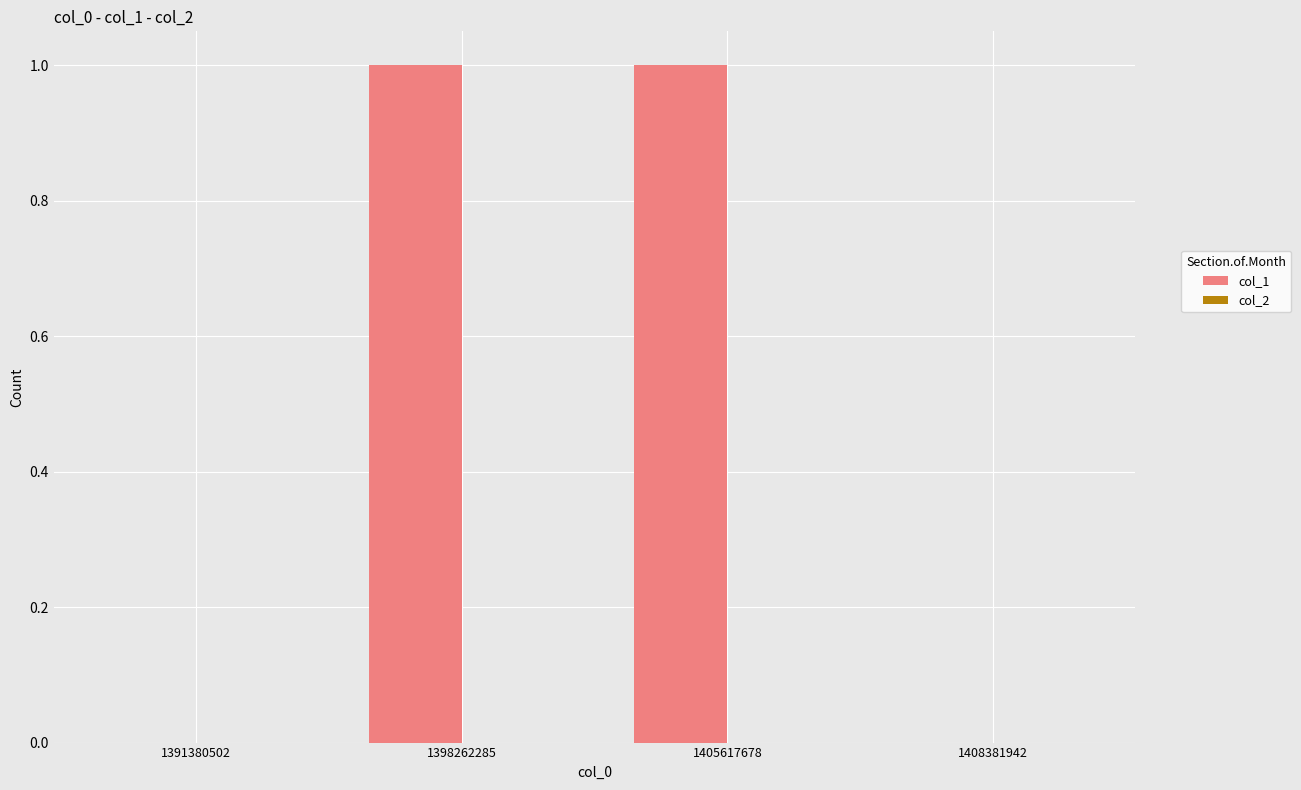

The chart shows a value of 1 at 1391380502. True or false?

False